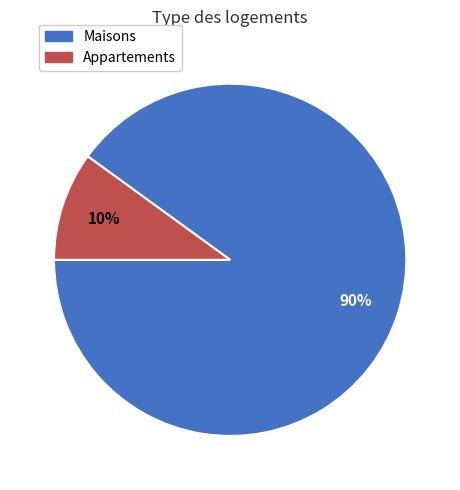

What percentage is the Maisons slice, to the nearest percent?

90%